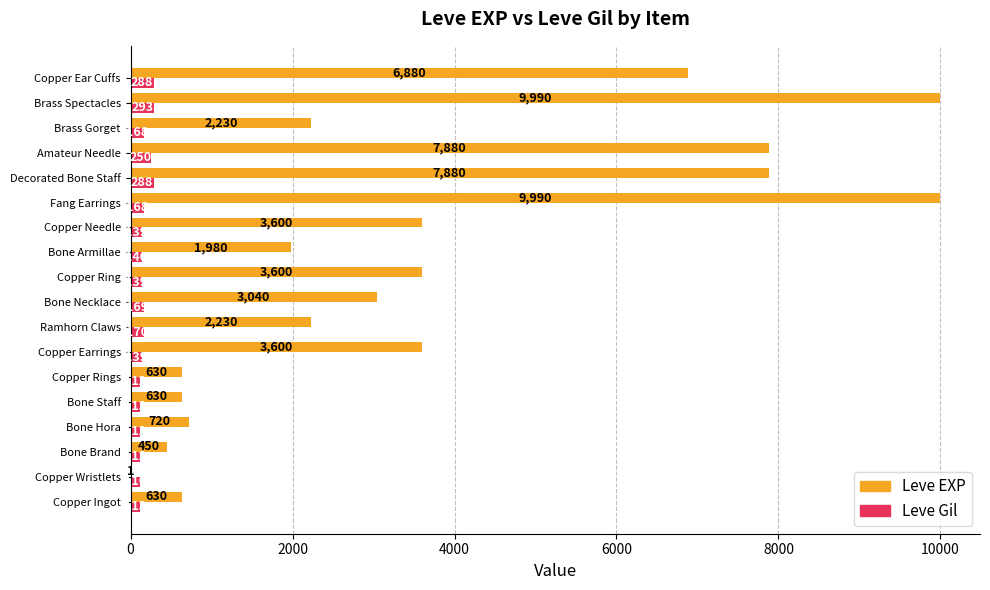

What is the highest value of the Leve Gil series?

293